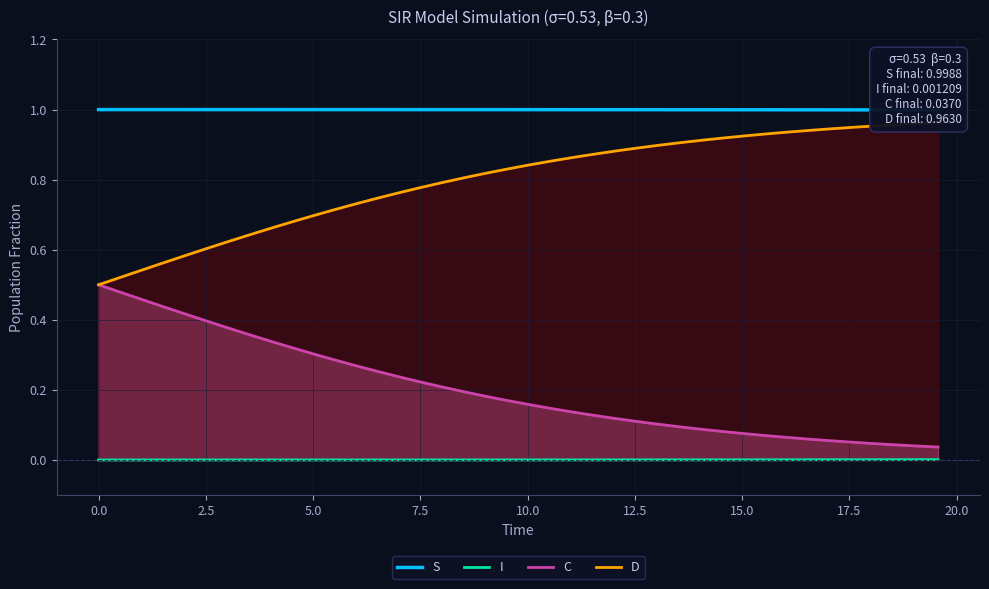

What is the value of the D point at the 35th from the left?

0.9